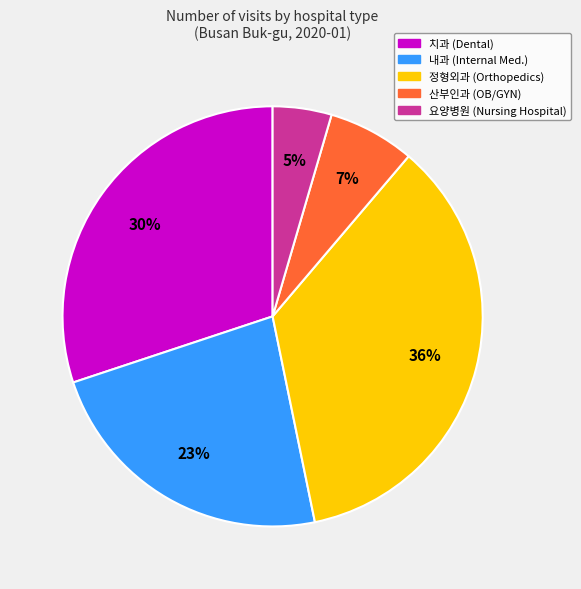

Is there a majority slice in this chart?

No